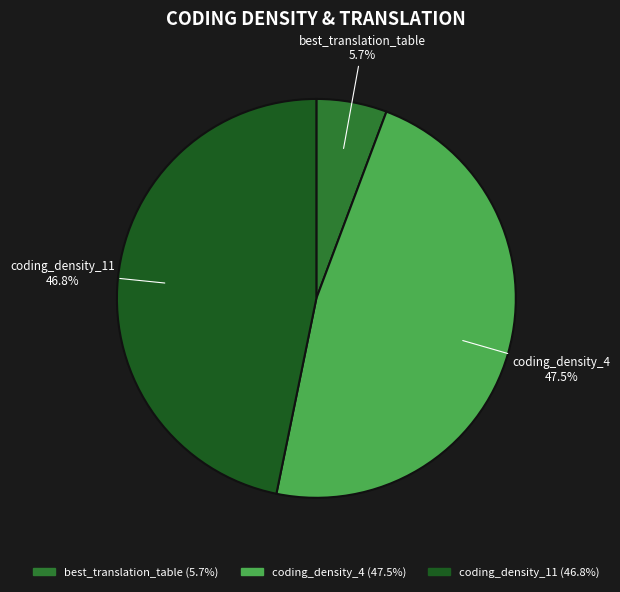

Is there any slice that represents more than half of the pie?

No